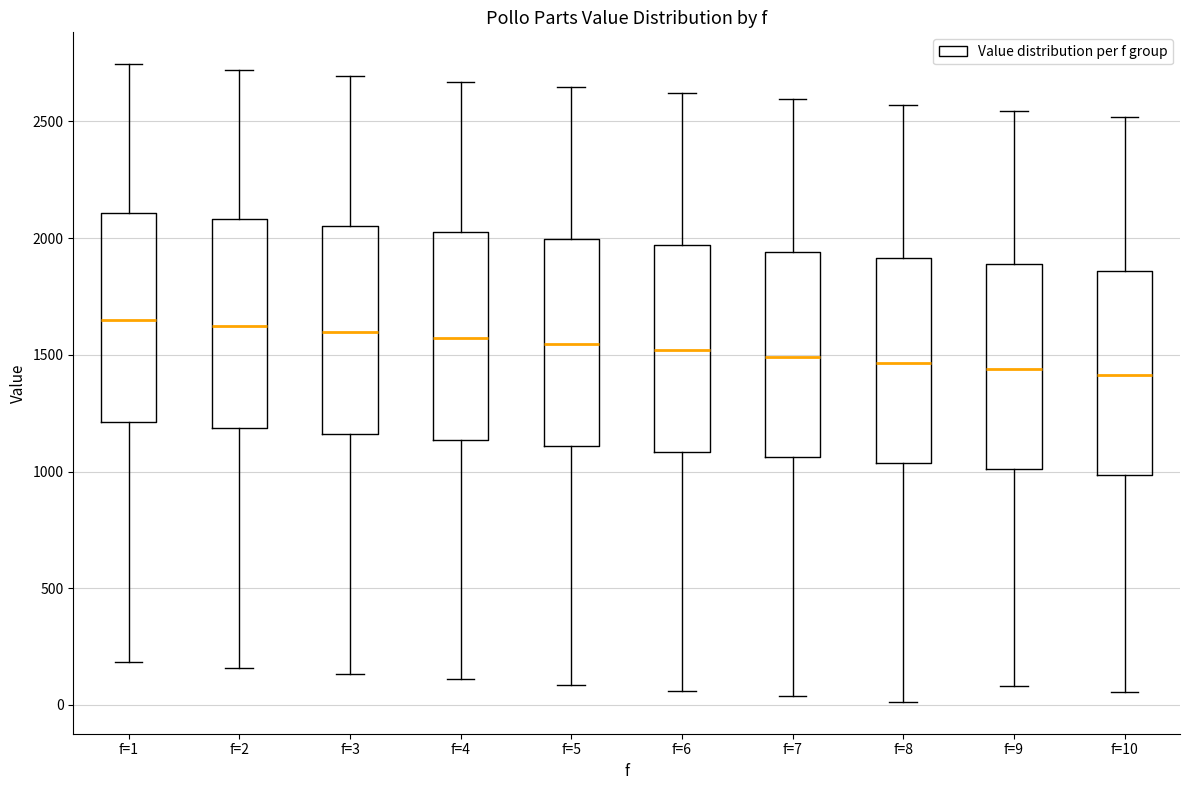

Reading left to right, read every box against the y-axis: the position of its median line, the range the box covers, and the ends of its whiskers. The values are not printed on the chart, so give them approximately, as read against the axis.

f=1: median 1650, box 1200 to 2100, whiskers 200 to 2750
f=2: median 1600, box 1200 to 2100, whiskers 150 to 2700
f=3: median 1600, box 1150 to 2050, whiskers 150 to 2700
f=4: median 1550, box 1150 to 2050, whiskers 100 to 2650
f=5: median 1550, box 1100 to 2000, whiskers 100 to 2650
f=6: median 1500, box 1100 to 1950, whiskers 50 to 2600
f=7: median 1500, box 1050 to 1950, whiskers 50 to 2600
f=8: median 1450, box 1050 to 1900, whiskers 0 to 2550
f=9: median 1450, box 1000 to 1900, whiskers 100 to 2550
f=10: median 1400, box 1000 to 1850, whiskers 50 to 2500